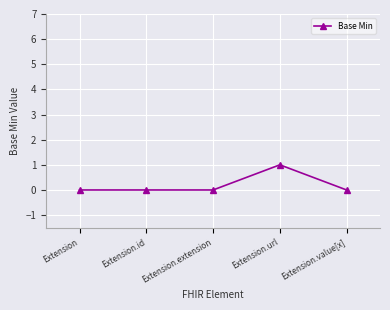

How many series are shown in this chart?

1